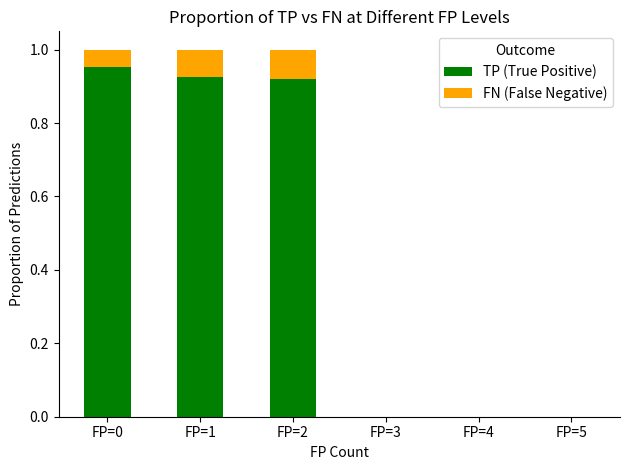

The TP (True Positive) series shows -0.4 at FP=4. True or false?

False